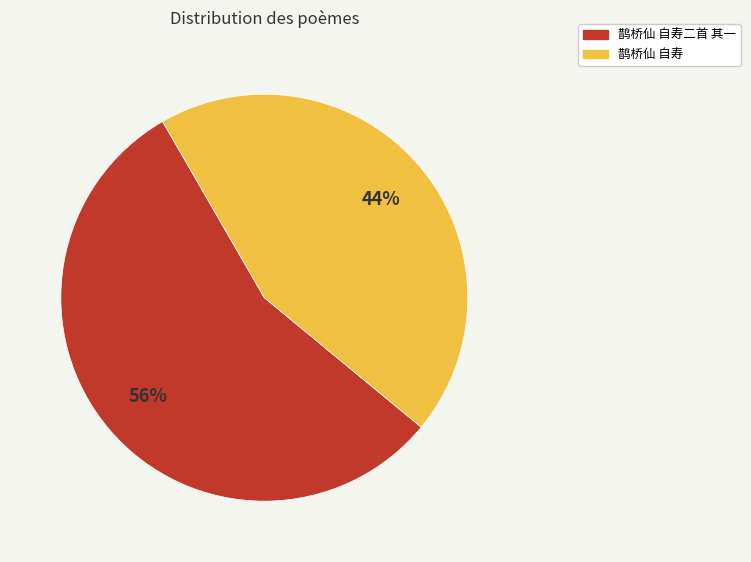

What is the majority slice?

鹊桥仙 自寿二首 其一